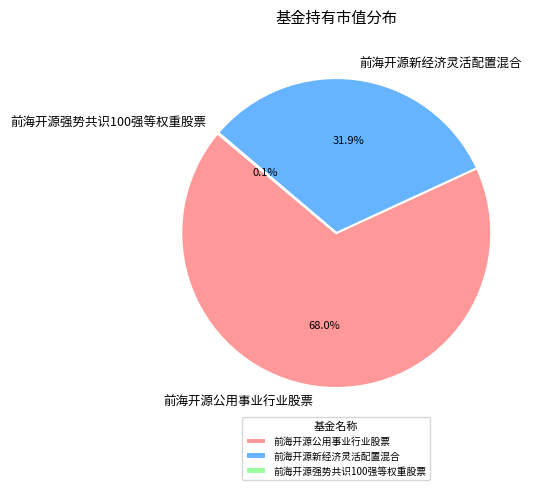

Which category has the biggest portion of the pie?

前海开源公用事业行业股票